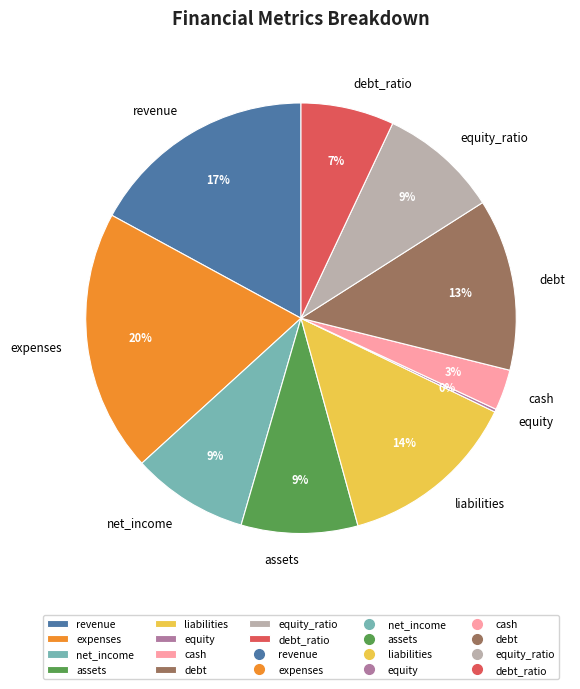

Does expenses represent more than half of the total?

No